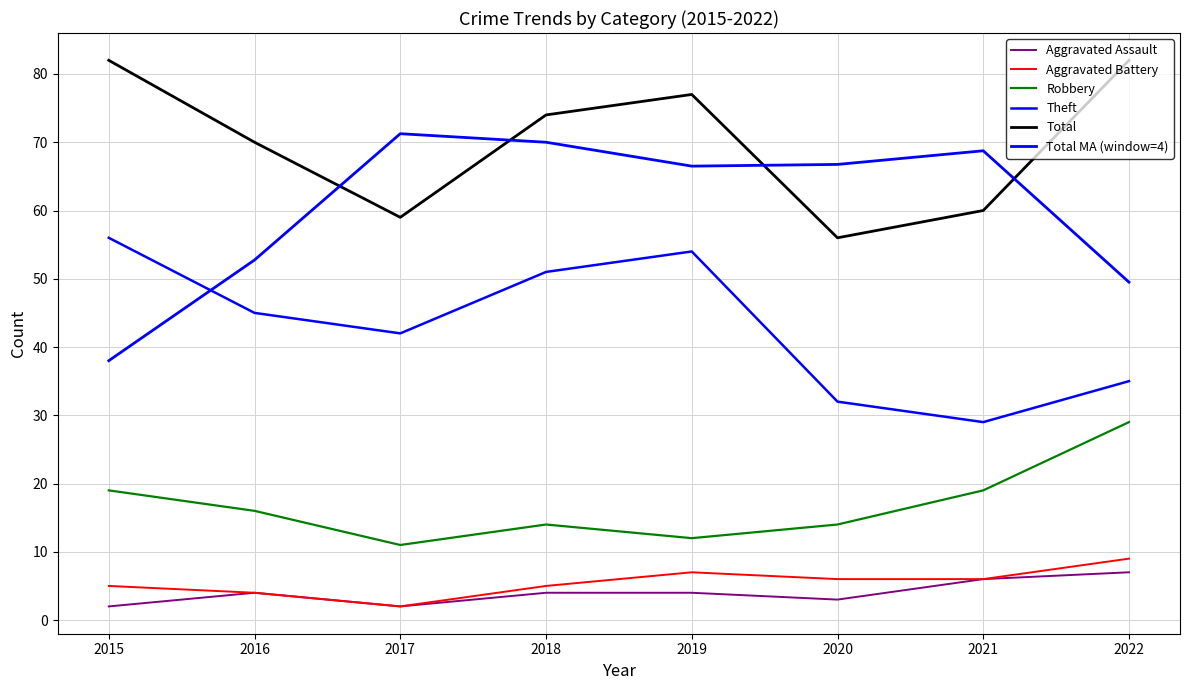

Does the chart display data point markers on the line(s)?

No